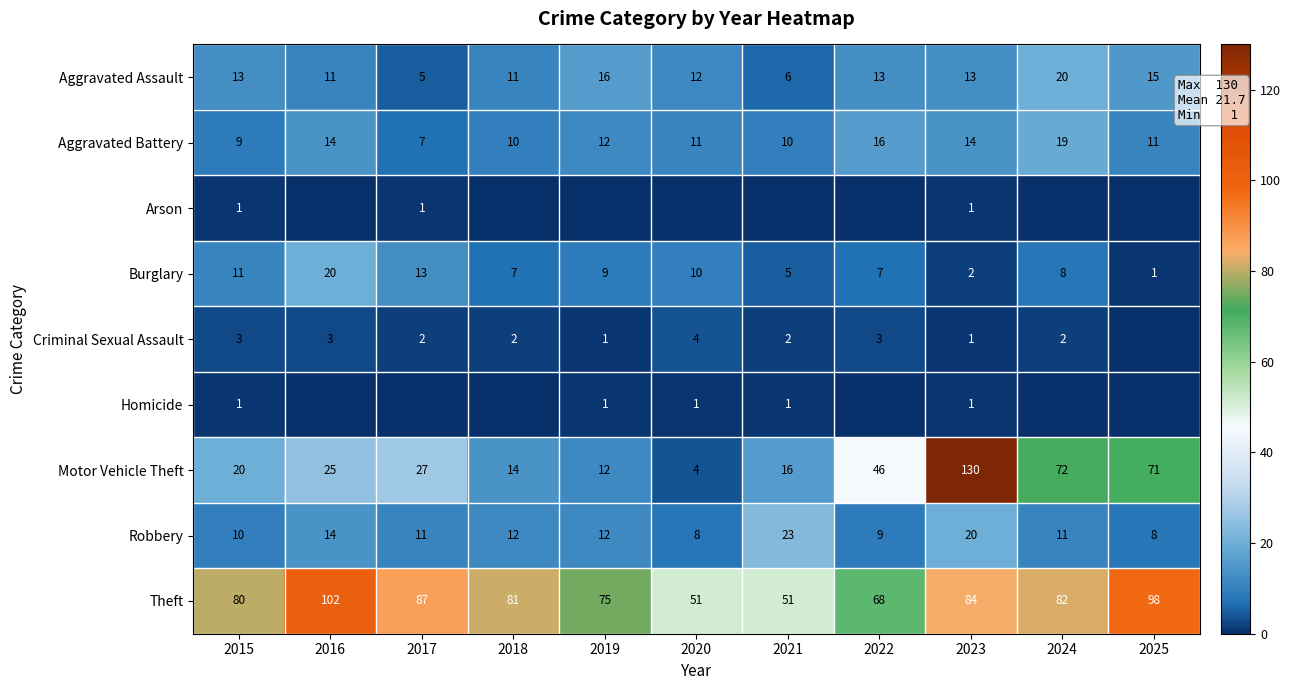

Where does the Burglary series first go above 8?

2015